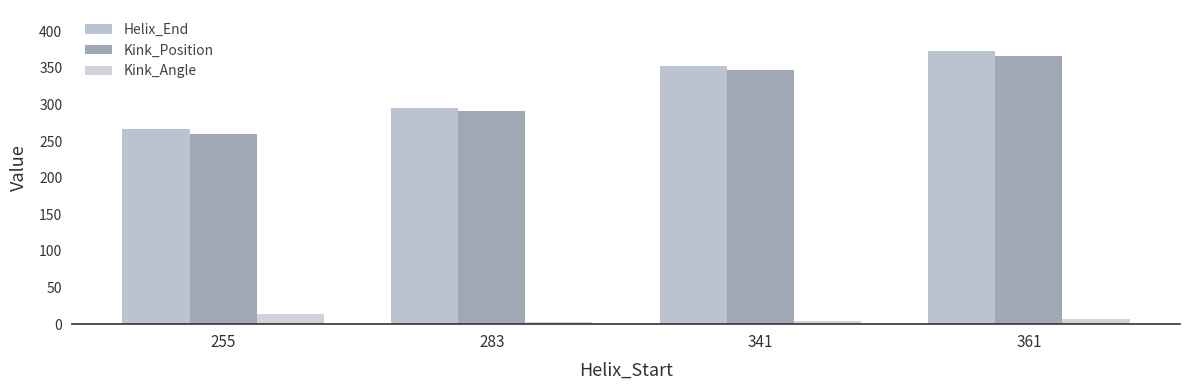

Reading left to right, what are all the values shown in this chart?

Helix_End: 255=267.0	283=295.0	341=353.0	361=373.0
Kink_Position: 255=259.0	283=291.0	341=347.0	361=366.0
Kink_Angle: 255=13.4	283=2.9	341=4.6	361=6.5